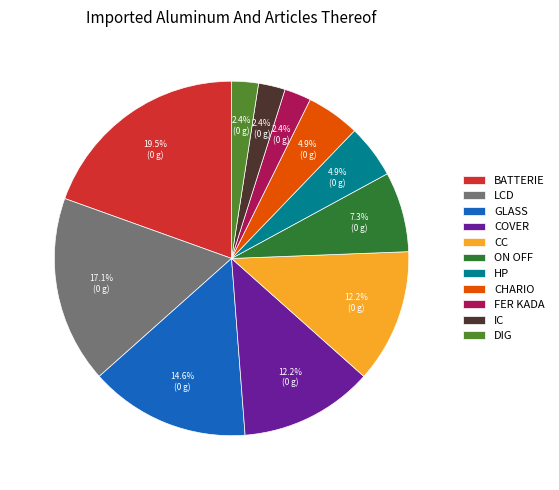

Which category has the biggest portion of the pie?

BATTERIE